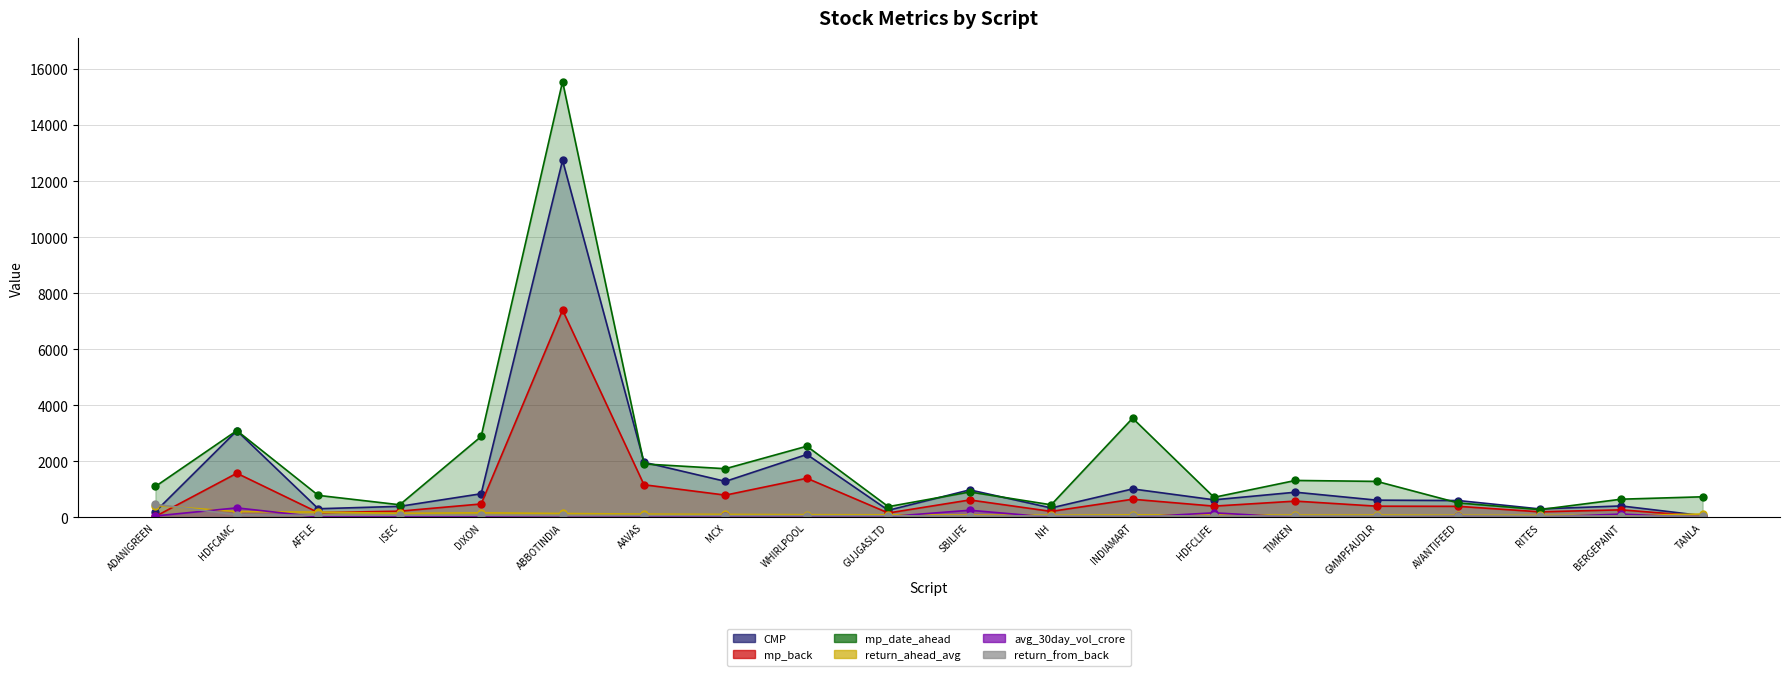

Where does the avg_30day_vol_crore series first go above 28?

ADANIGREEN